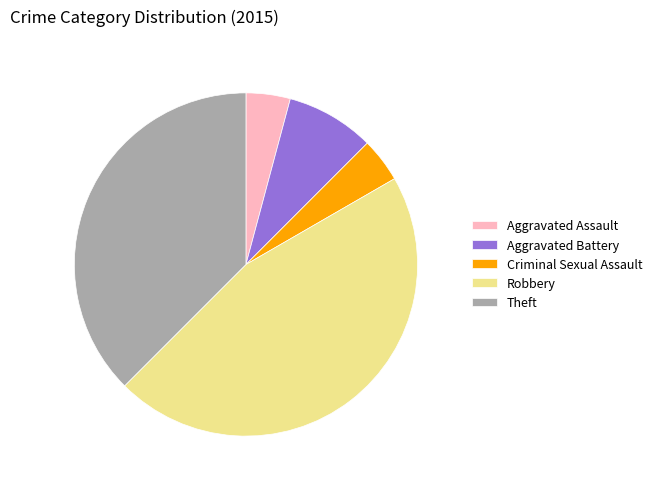

Approximately how many times larger is the value at Criminal Sexual Assault compared to Aggravated Assault?

1.0